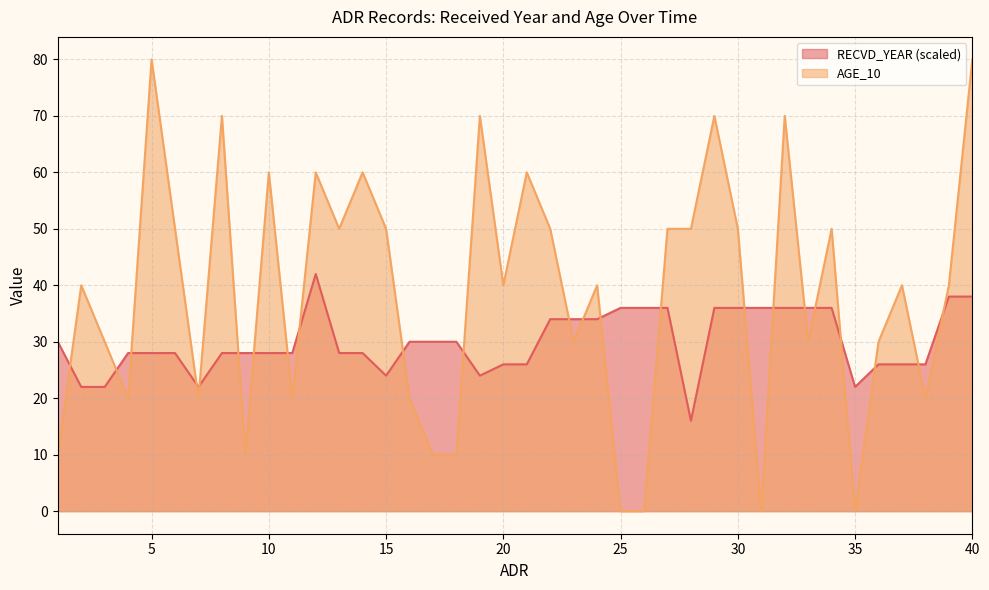

Rank the series by their average value, from highest to lowest.

AGE_10, RECVD_YEAR (scaled)